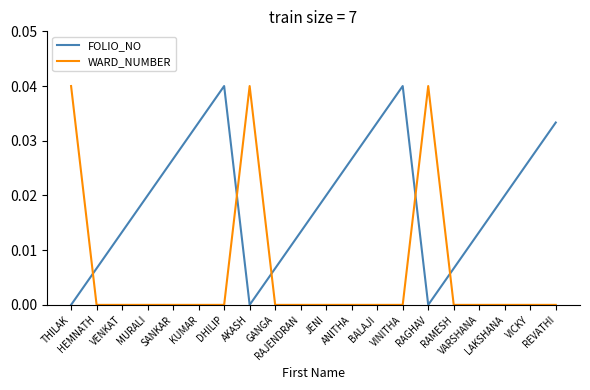

Rank the series by their average value, from lowest to highest.

WARD_NUMBER, FOLIO_NO